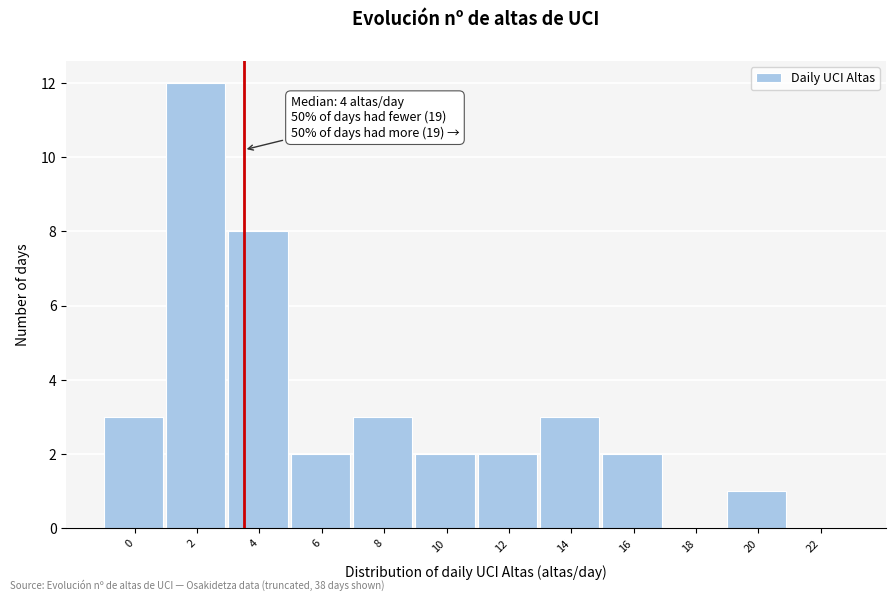

Reading left to right, what are all the values shown in this chart?

0=3	2=12	4=8	6=2	8=3	10=2	12=2	14=3	16=2	18=0	20=1	22=0